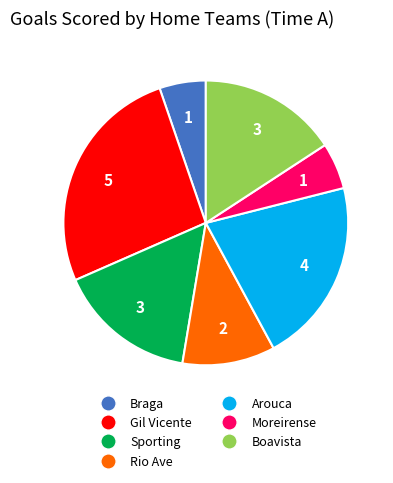

Does any single category account for the majority?

No